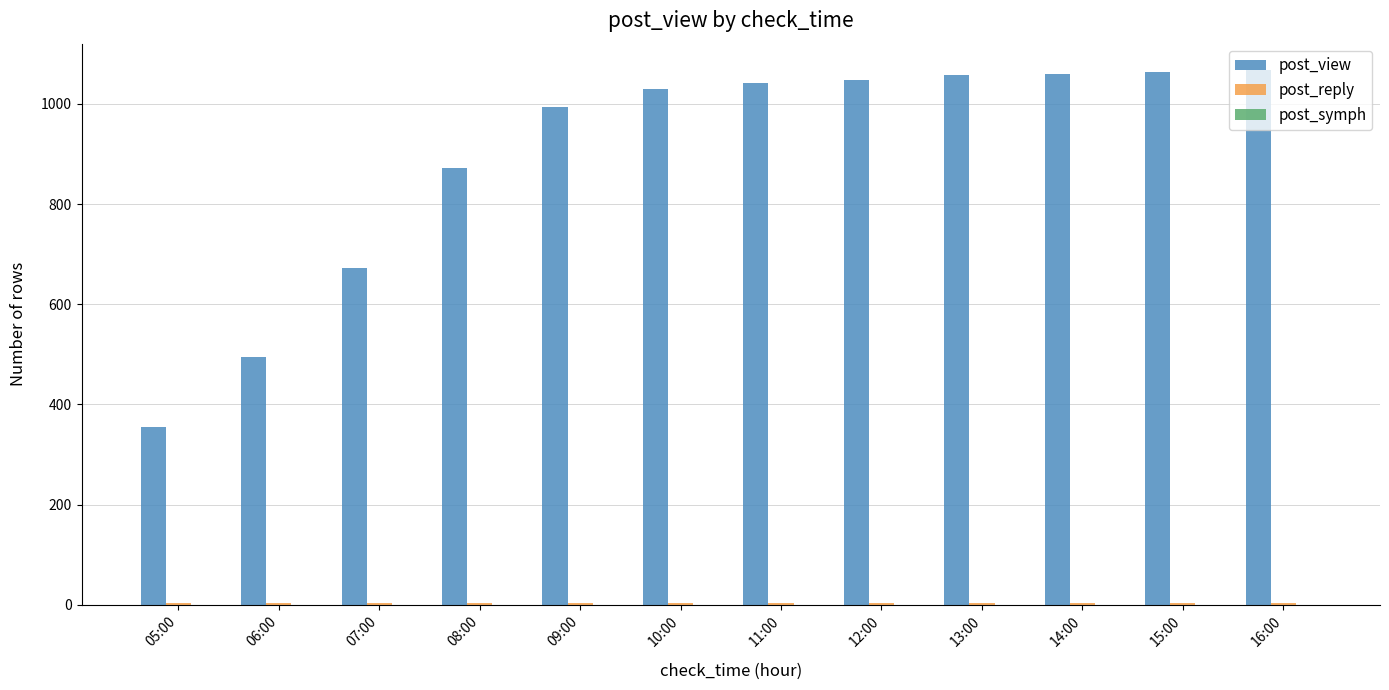

Which series has the widest spread of values?

post_view